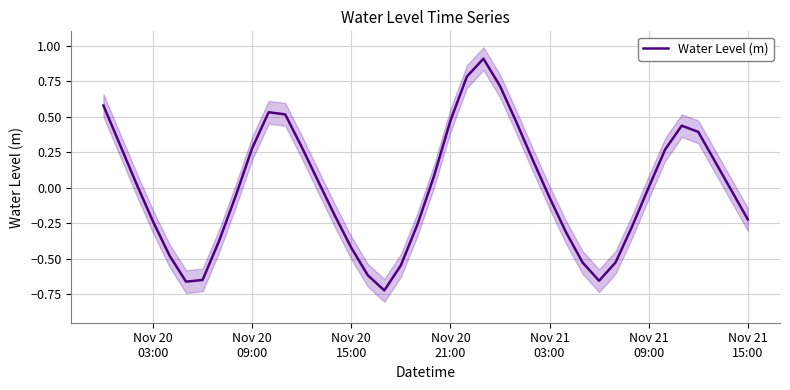

How many data points are above 0?

20